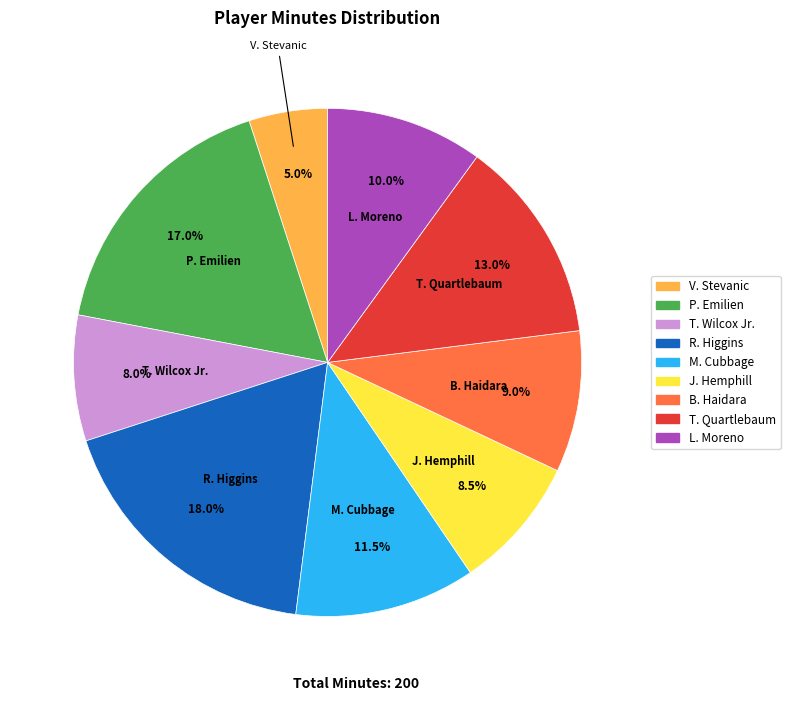

To the nearest percent, what is the difference between the T. Wilcox Jr. and P. Emilien slice percentages?

9%